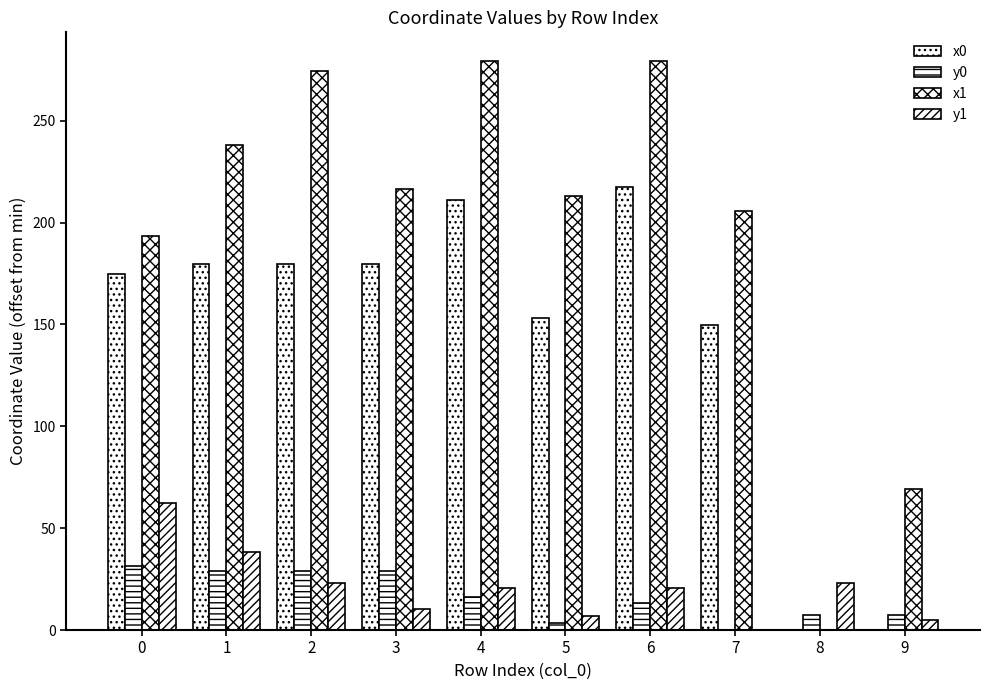

The x1 series shows 326.2 at 0. True or false?

False